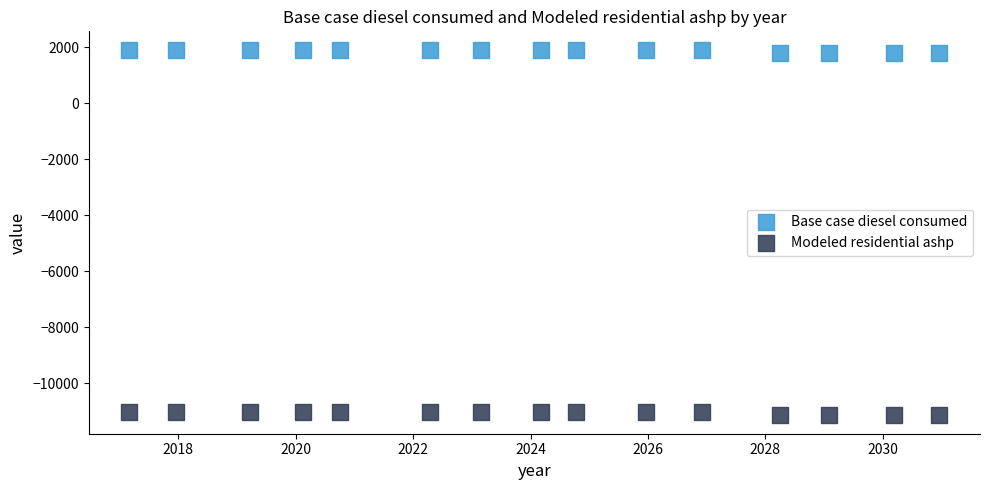

Which series contains the highest Y value?

Base case diesel consumed